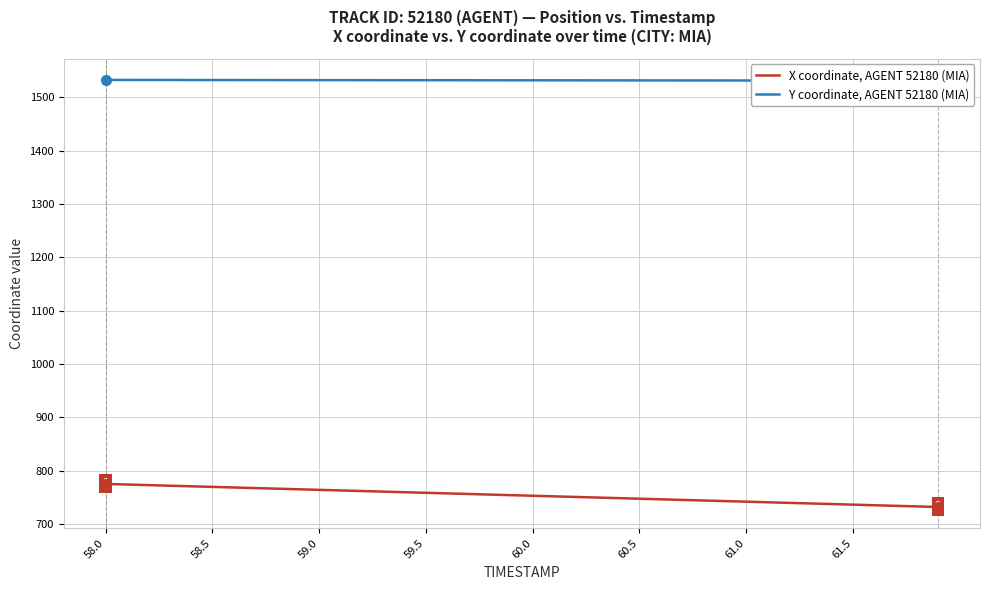

How many series are shown in this chart?

2